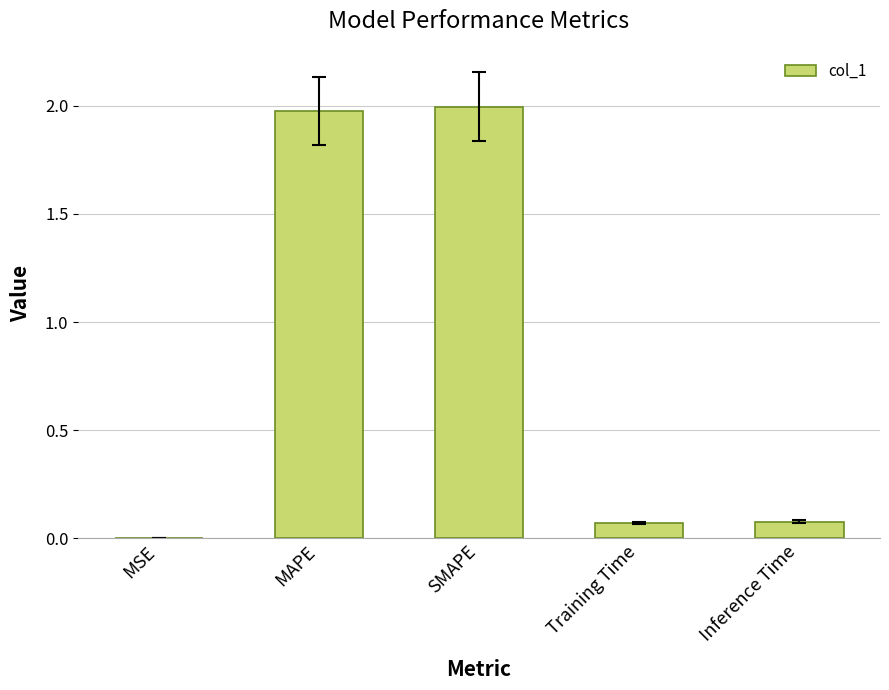

What is the sum of all values?

4.1